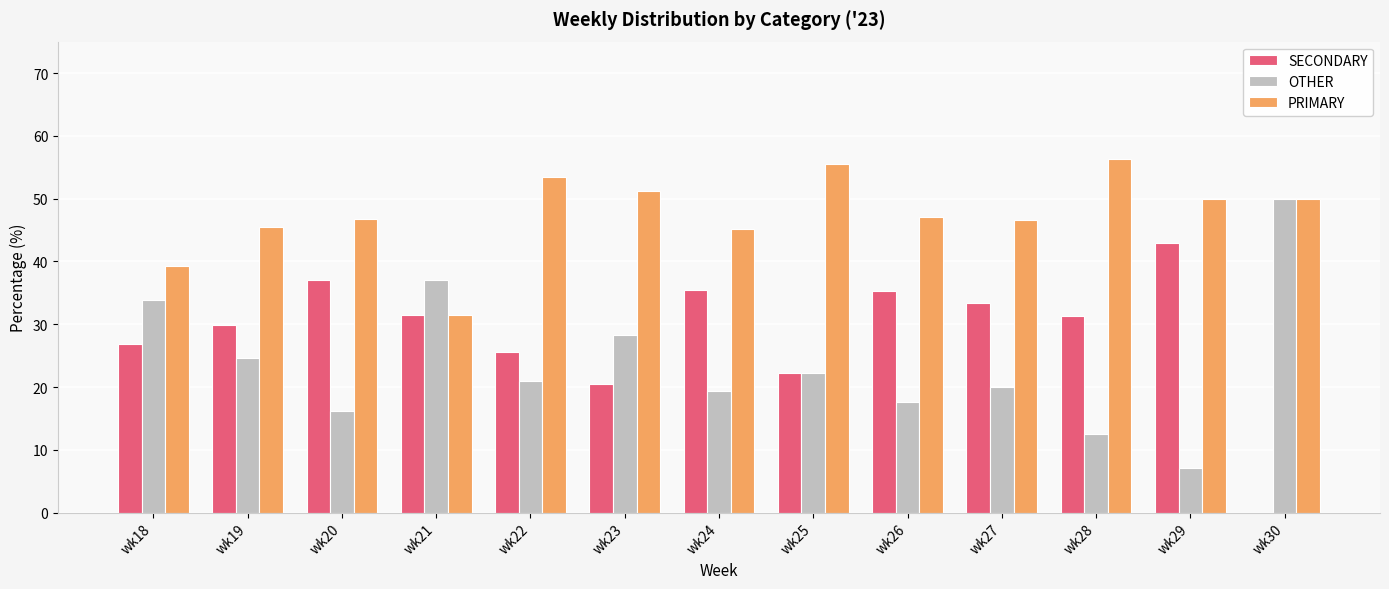

How many series are shown in this chart?

3